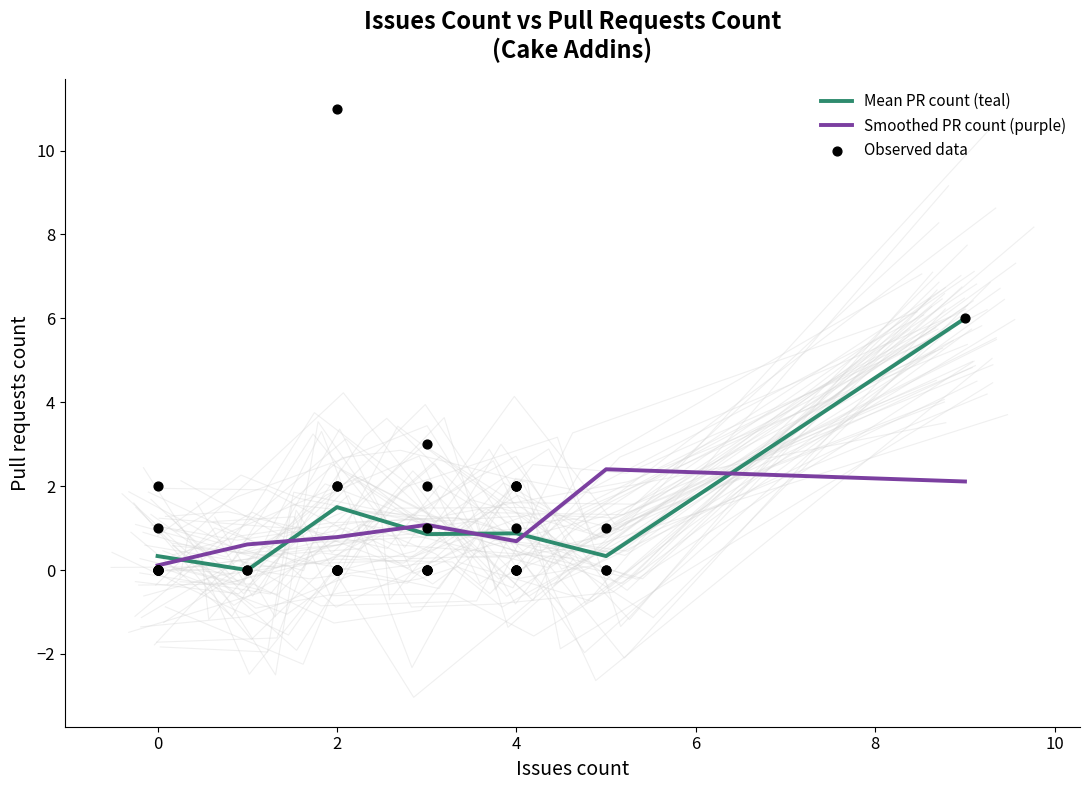

The Smoothed PR count (purple) series shows 1.4 at 2. True or false?

False